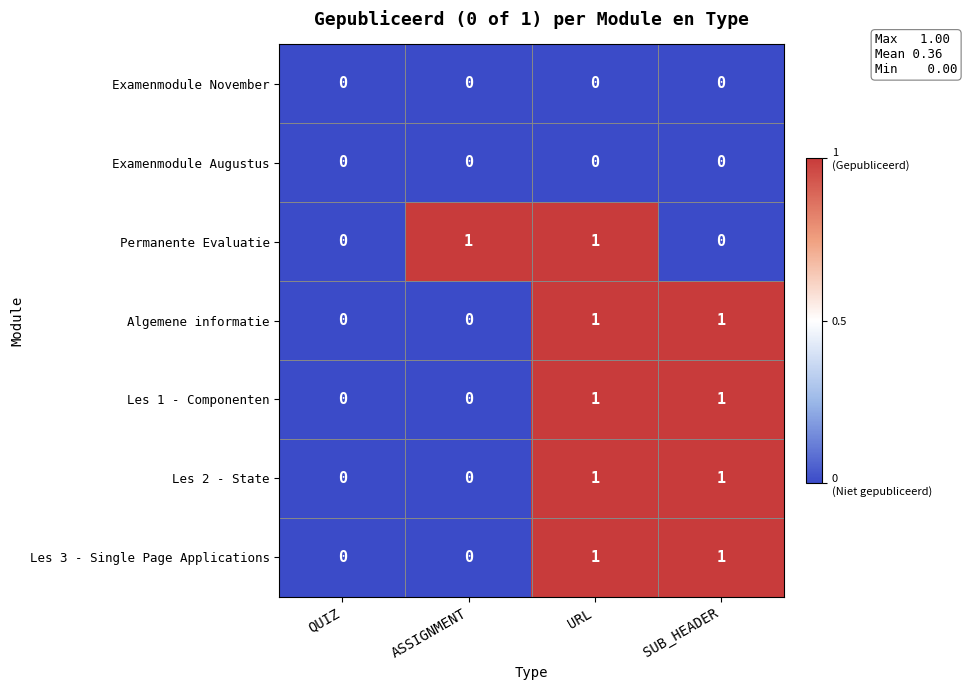

The value of Les 3 - Single Page Applications at ASSIGNMENT is 1. True or false?

False